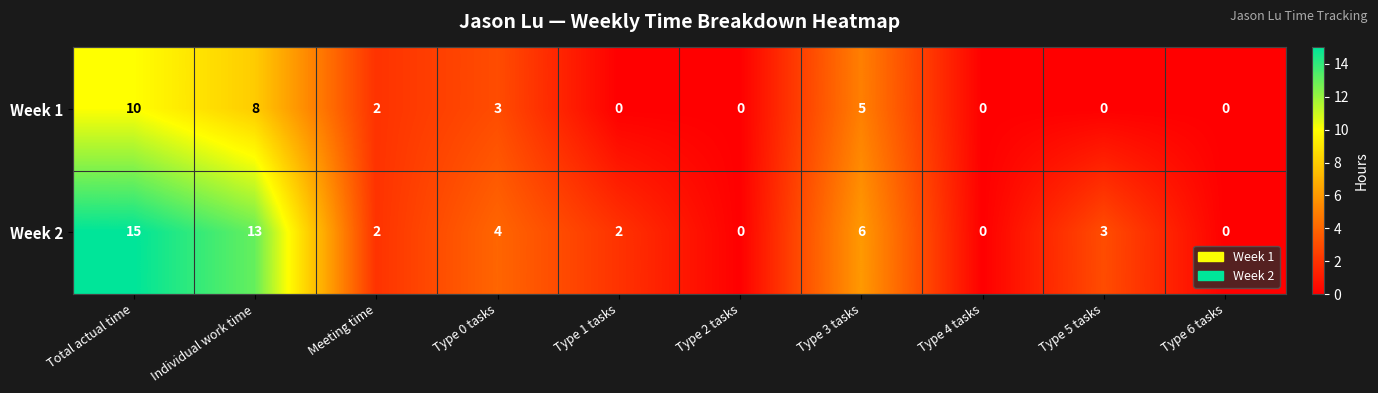

Reading right to left, extract all data points from this chart.

Week 1: Type 6 tasks=0	Type 5 tasks=0	Type 4 tasks=0	Type 3 tasks=5	Type 2 tasks=0	Type 1 tasks=0	Type 0 tasks=3	Meeting time=2	Individual work time=8	Total actual time=10
Week 2: Type 6 tasks=0	Type 5 tasks=3	Type 4 tasks=0	Type 3 tasks=6	Type 2 tasks=0	Type 1 tasks=2	Type 0 tasks=4	Meeting time=2	Individual work time=13	Total actual time=15